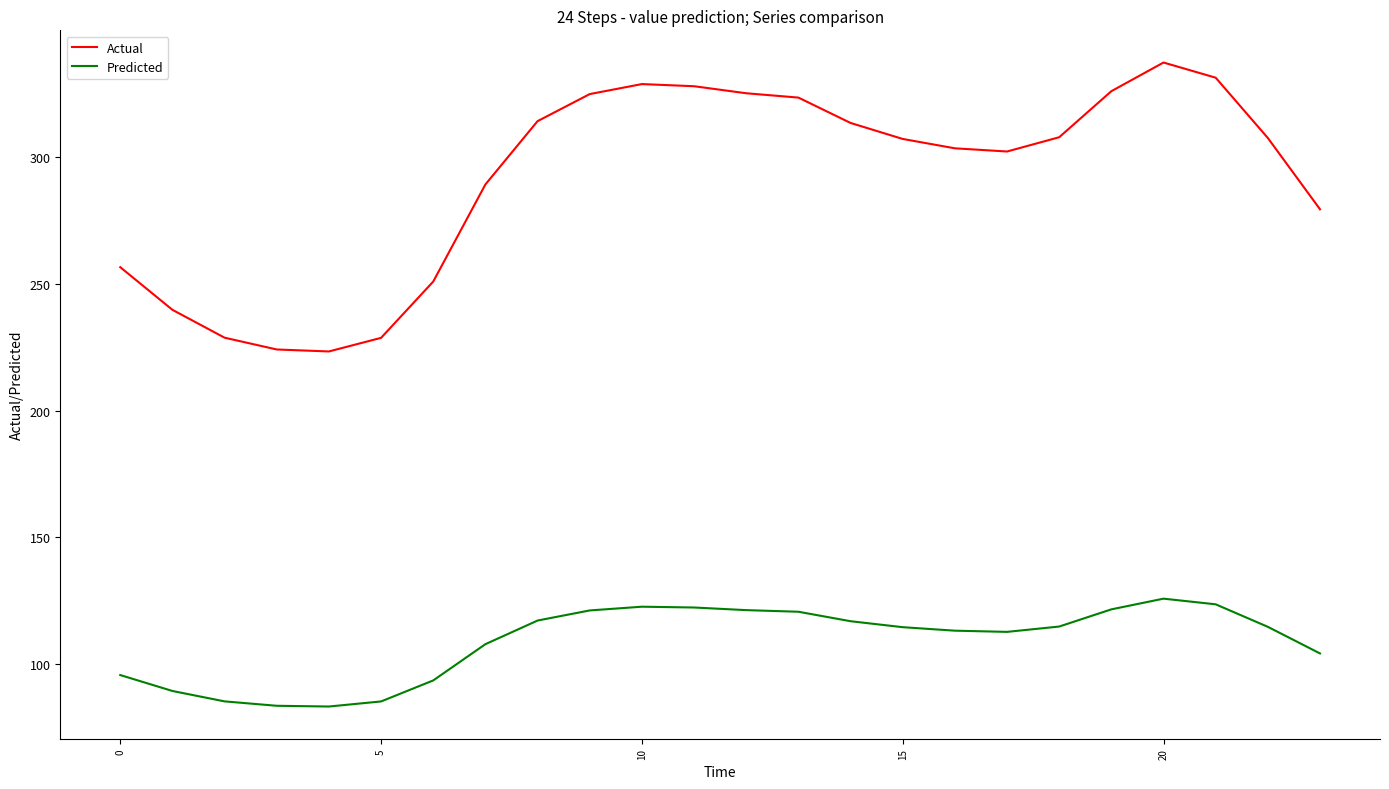

Rank the series by their average value, from highest to lowest.

Actual, Predicted